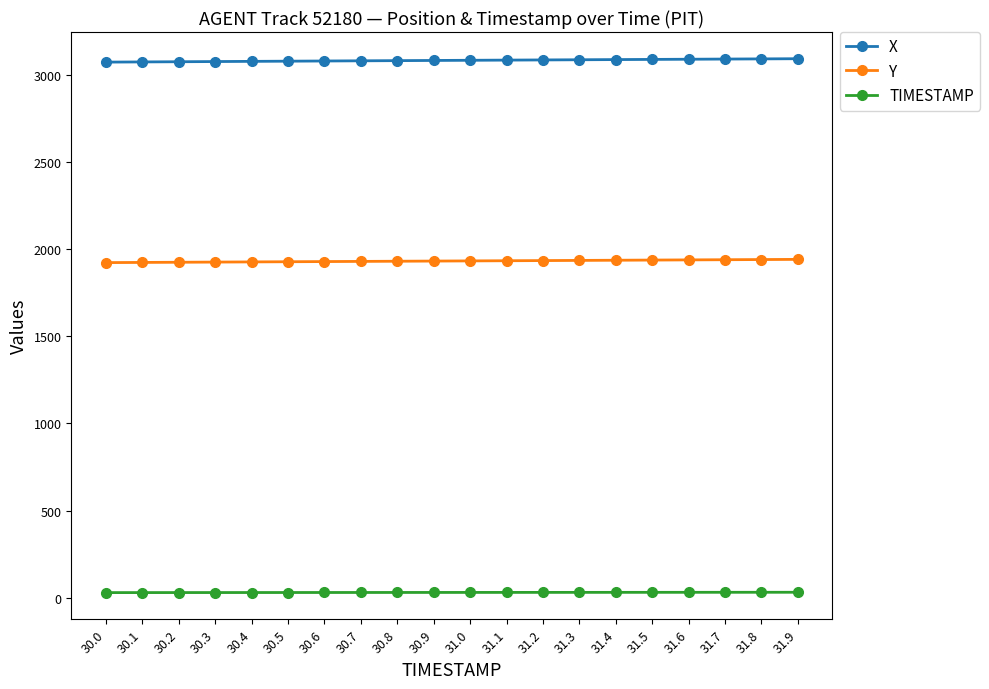

Rank the series by their maximum value, from highest to lowest.

X, Y, TIMESTAMP